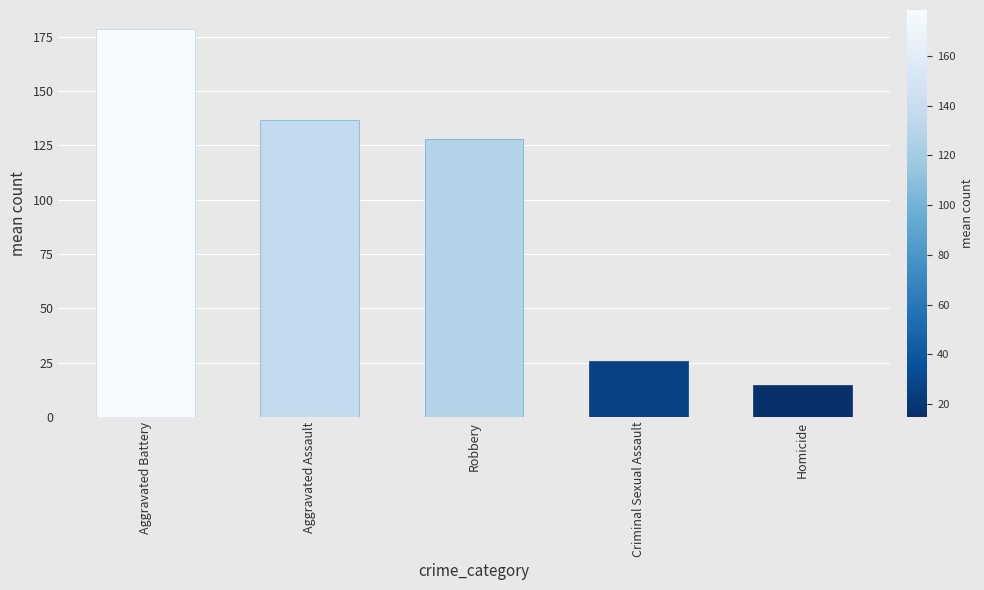

Rank the categories by value from highest to lowest.

Aggravated Battery, Aggravated Assault, Robbery, Criminal Sexual Assault, Homicide